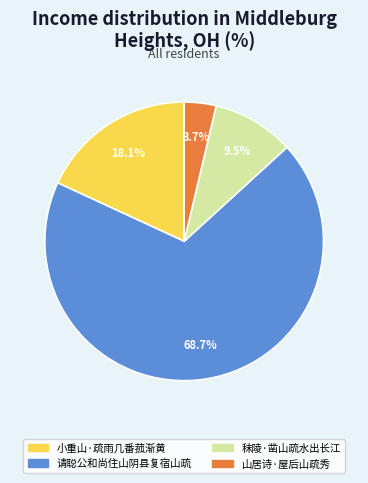

The 山居诗·屋后山疏秀 slice represents 13% of the pie. True or false?

False